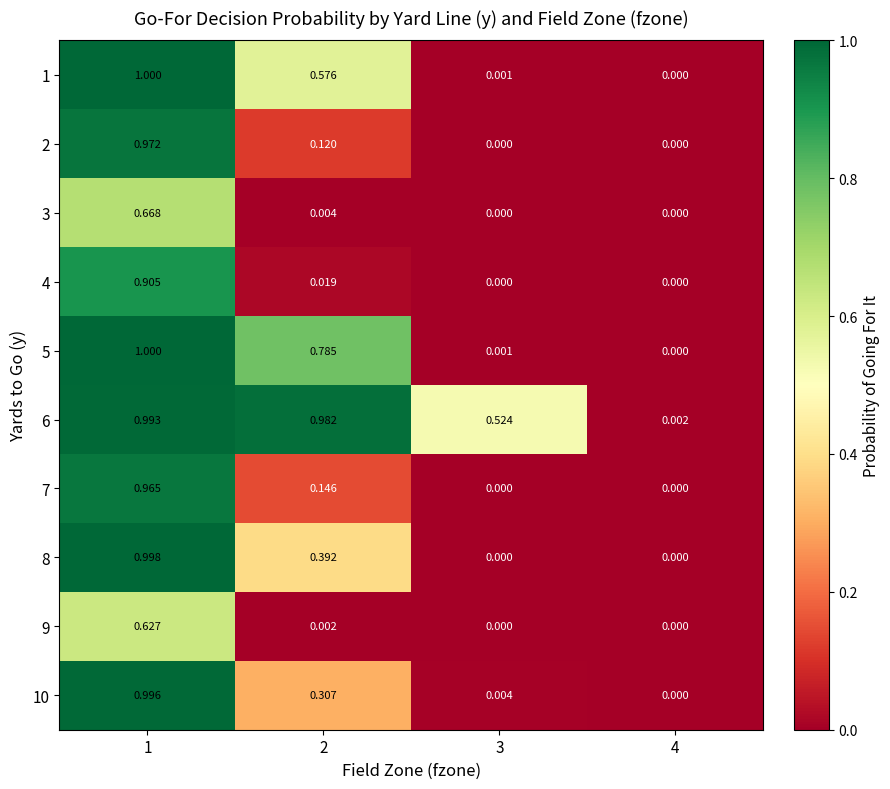

How many categories are shown in the chart?

4